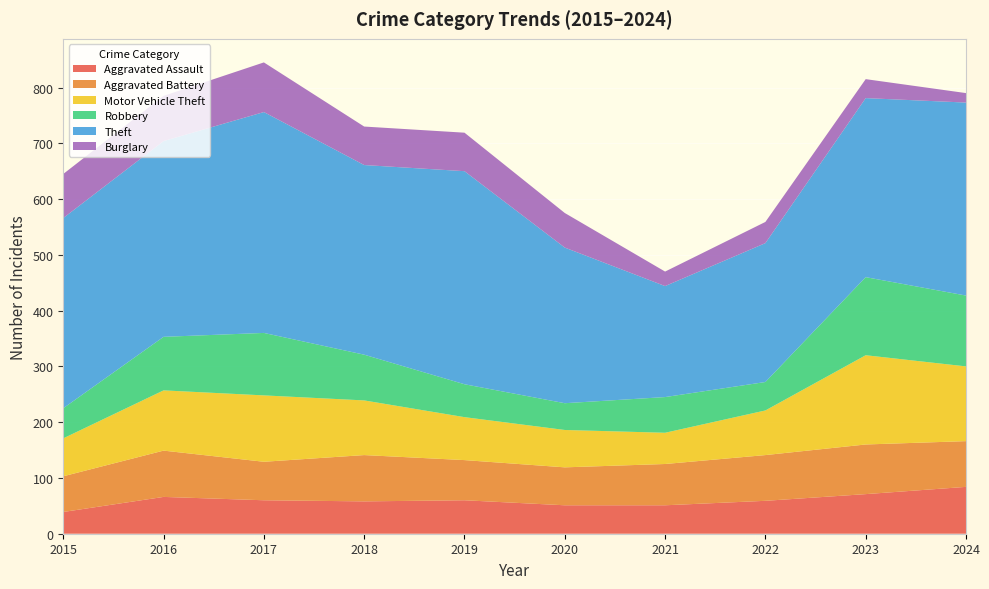

Reading left to right, list all the values displayed in this chart.

Aggravated Assault: 2015=39	2016=66	2017=60	2018=58	2019=60	2020=51	2021=51	2022=59	2023=71	2024=84
Aggravated Battery: 2015=64	2016=83	2017=69	2018=83	2019=72	2020=68	2021=74	2022=82	2023=89	2024=82
Motor Vehicle Theft: 2015=68	2016=108	2017=119	2018=98	2019=77	2020=67	2021=56	2022=80	2023=160	2024=134
Robbery: 2015=54	2016=96	2017=112	2018=82	2019=59	2020=48	2021=64	2022=51	2023=140	2024=127
Theft: 2015=341	2016=351	2017=396	2018=340	2019=382	2020=279	2021=199	2022=249	2023=321	2024=346
Burglary: 2015=79	2016=81	2017=89	2018=69	2019=69	2020=62	2021=26	2022=38	2023=34	2024=17